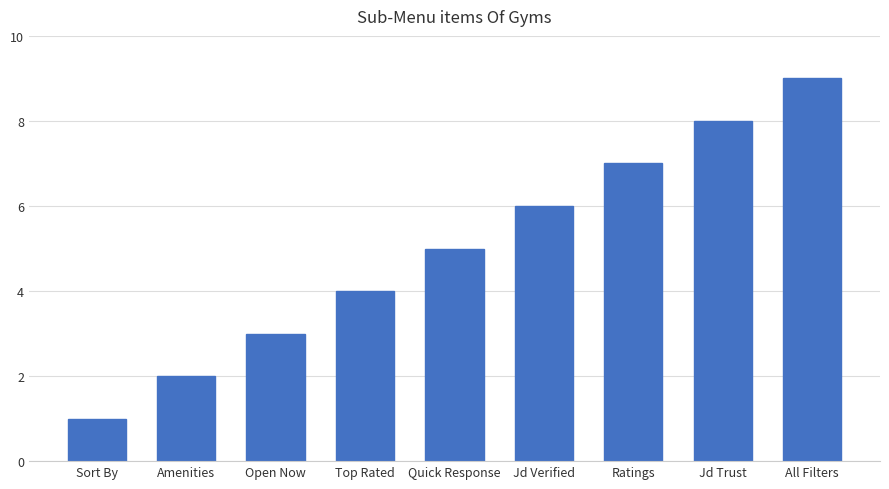

At which category does the chart reach its minimum across all series?

Sort By